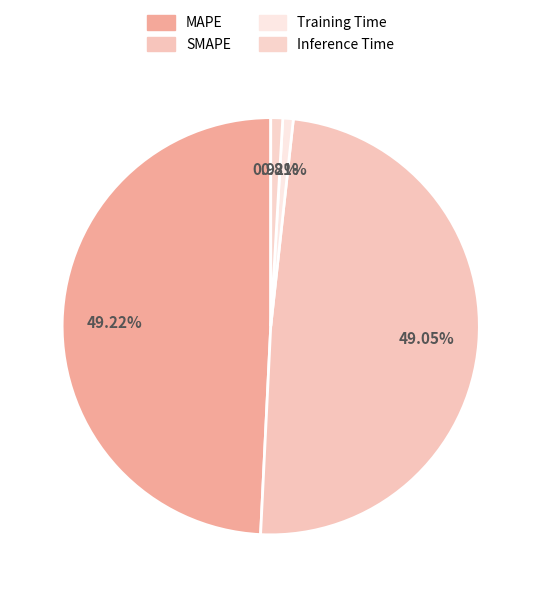

What is the change in value from MAPE to Inference Time?

-0.7